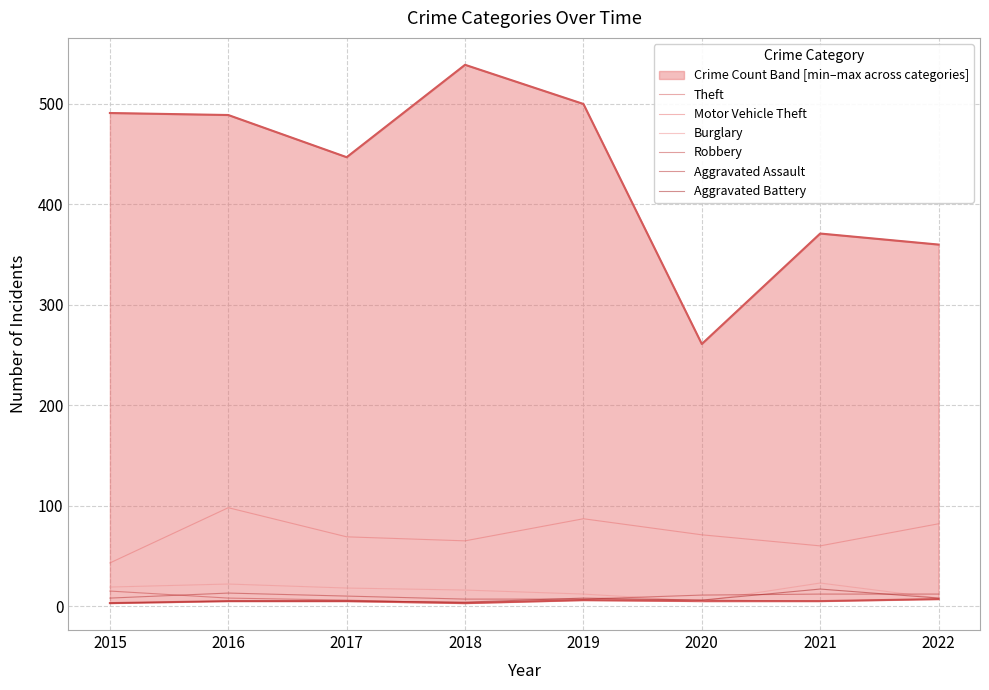

Which series has the widest spread of values?

Theft